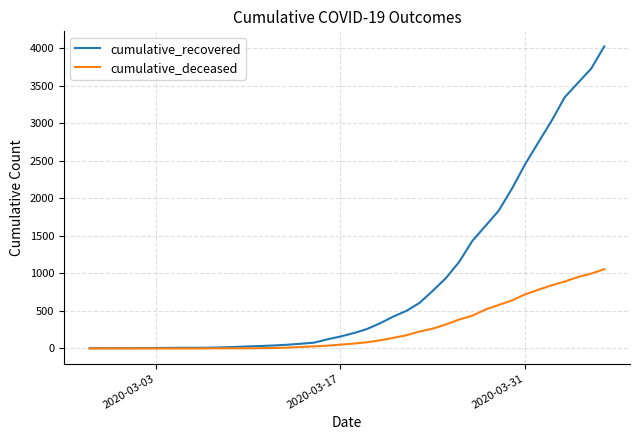

Which series has the largest total across all categories?

cumulative_recovered